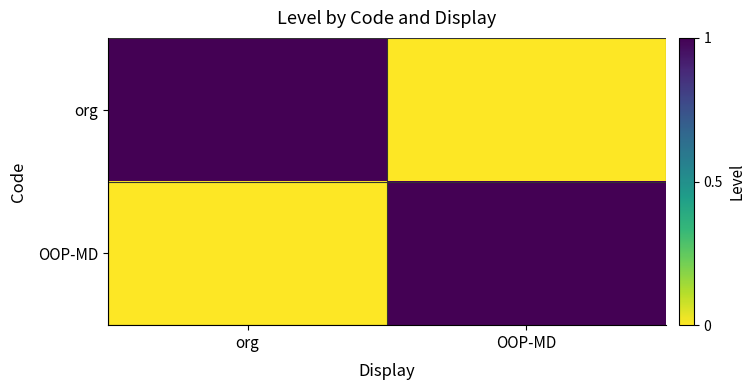

At which category is the sum across all series the highest?

org